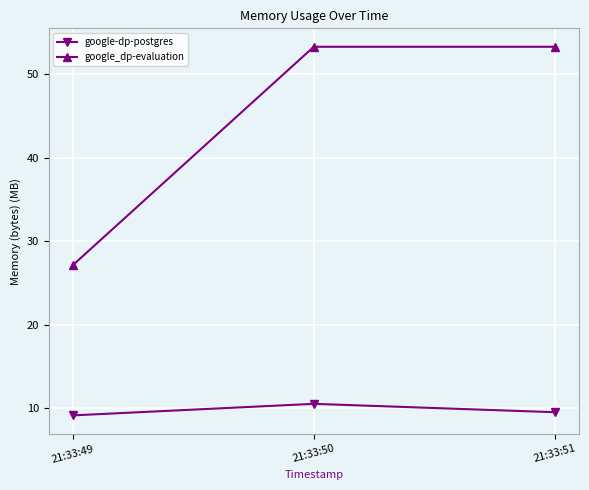

What is the maximum value for google_dp-evaluation?

53.3